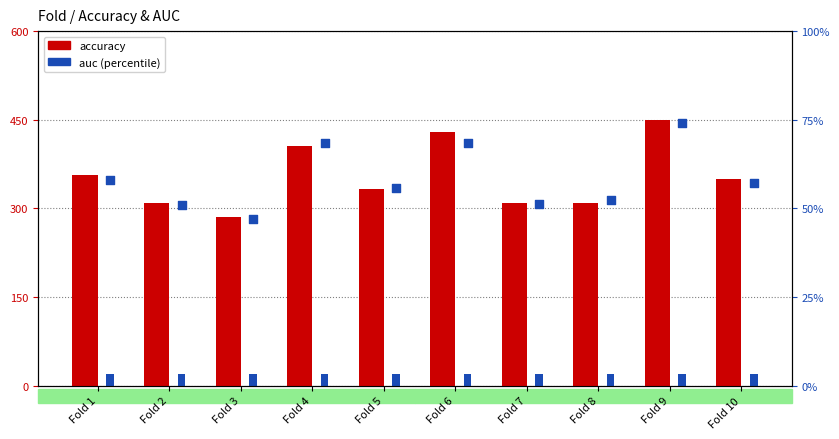

Which series contains the highest Y value?

accuracy